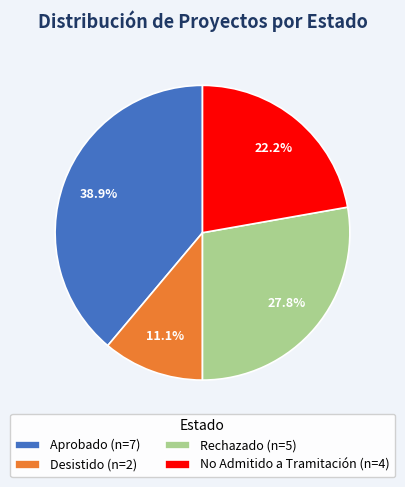

Rank the categories by value from highest to lowest.

Aprobado, Rechazado, No Admitido a Tramitación, Desistido